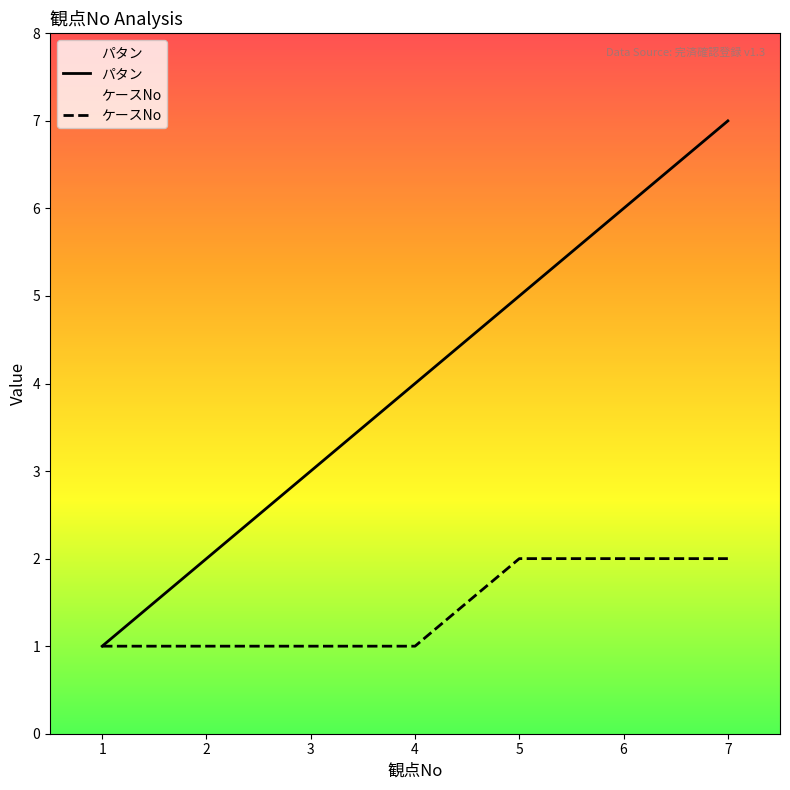

How many data points in パタン are less than 4?

3